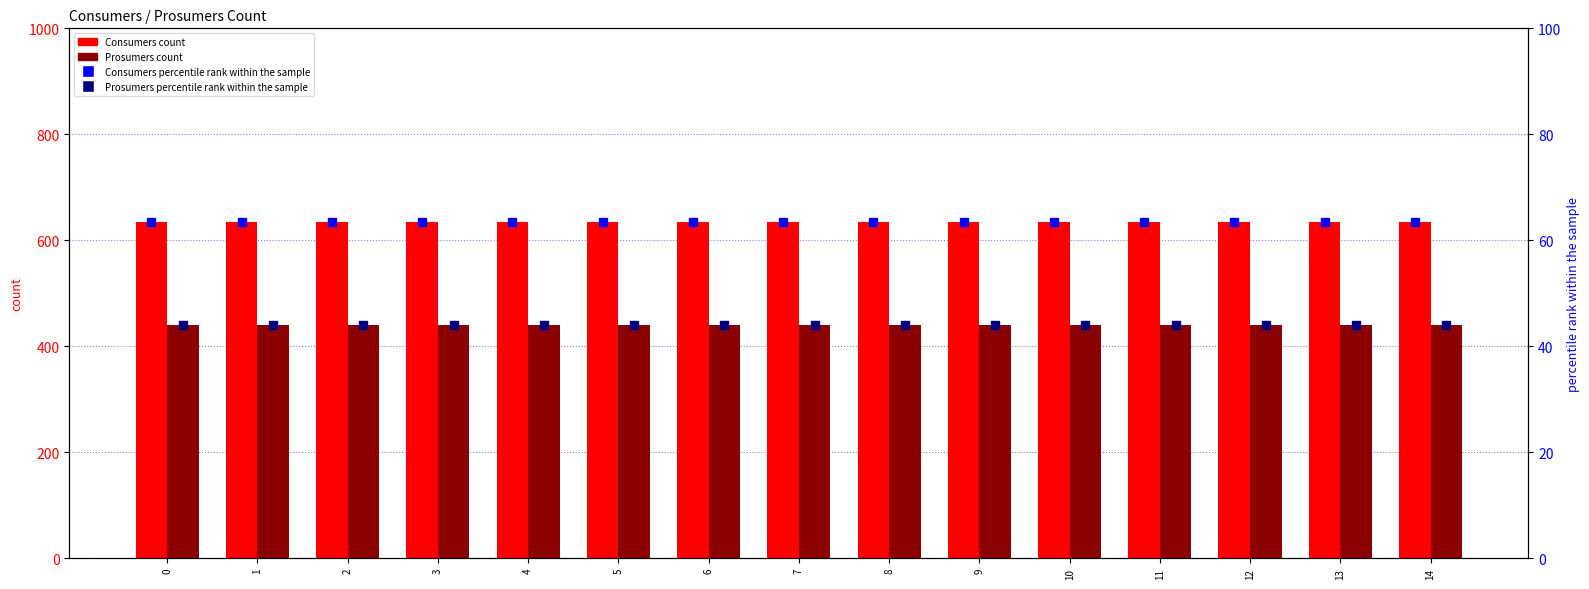

What is the value of the Prosumers percentile rank within the sample bar at the 4th from the left?

44.0